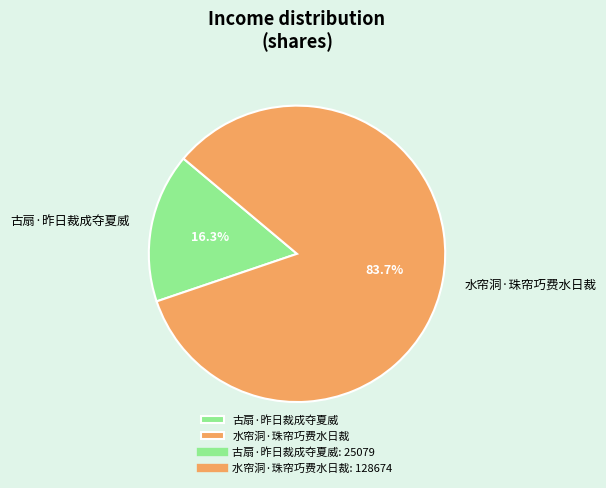

What is the largest slice in the pie chart?

水帘洞·珠帘巧费水日裁